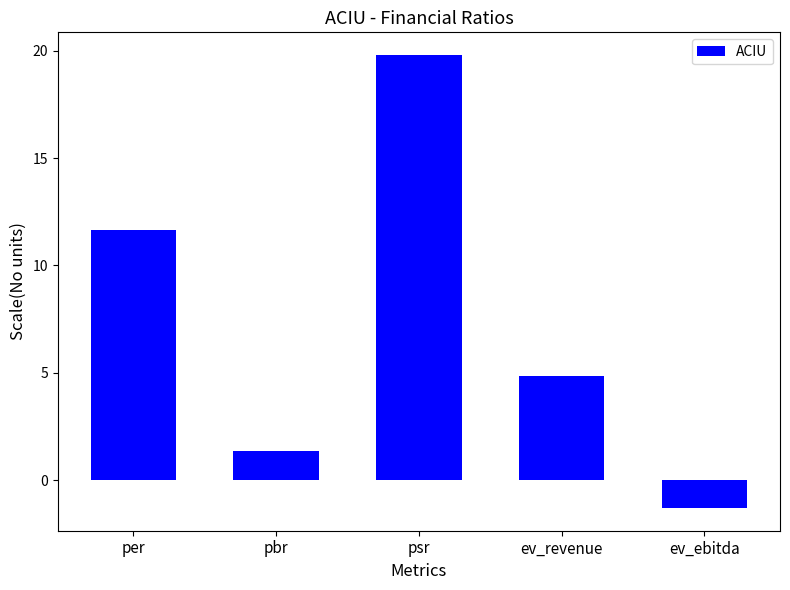

Which has a higher value, psr or per?

psr